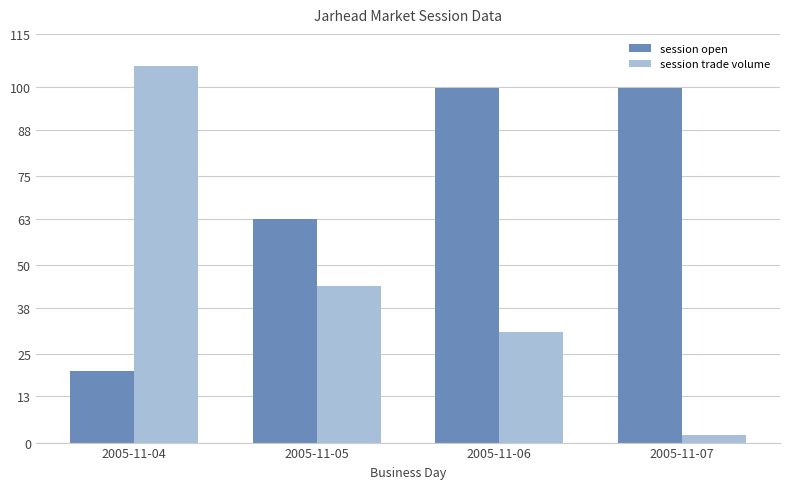

At which category does the chart reach its peak across all series?

2005-11-04